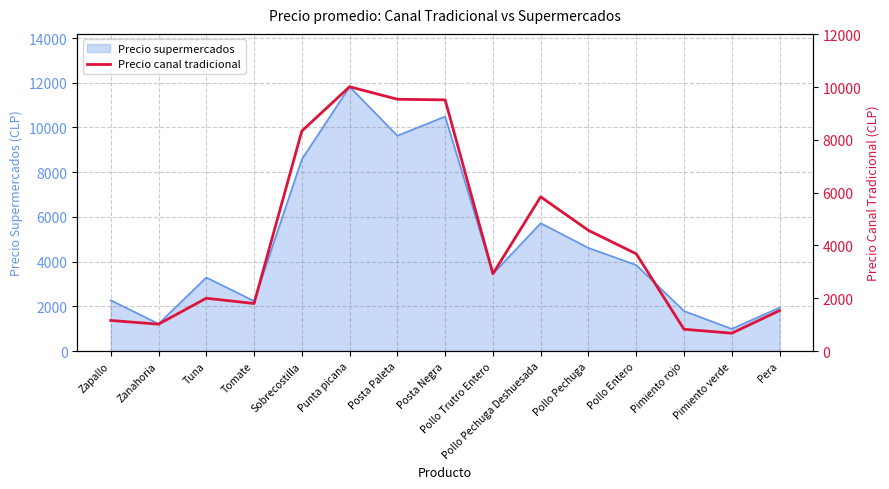

Read the value at Pollo Pechuga.

4571